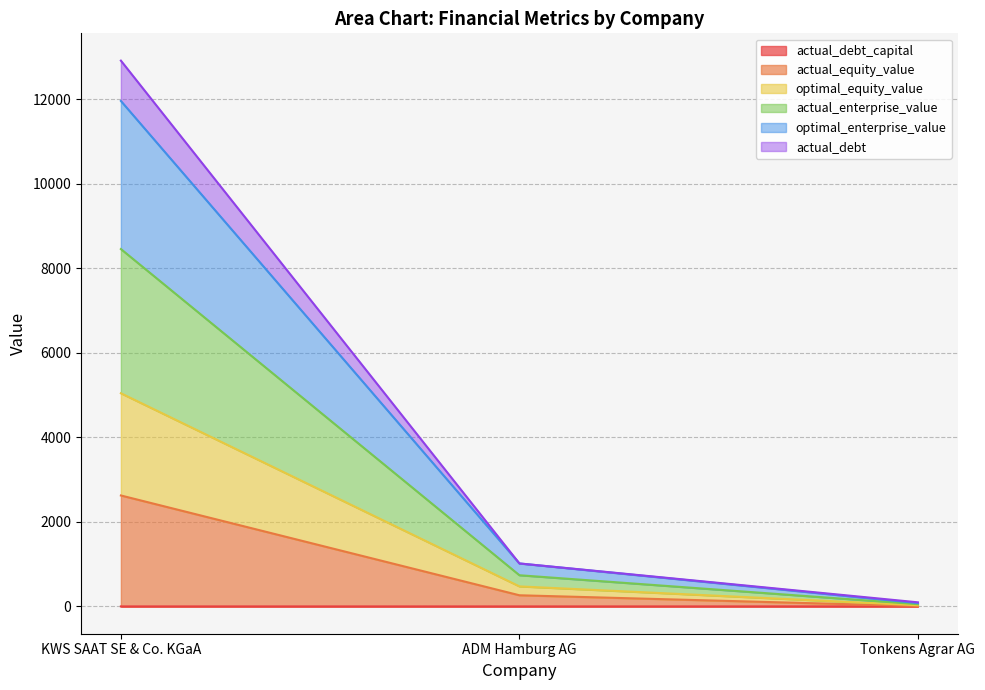

Does the chart display data point markers on the line(s)?

No